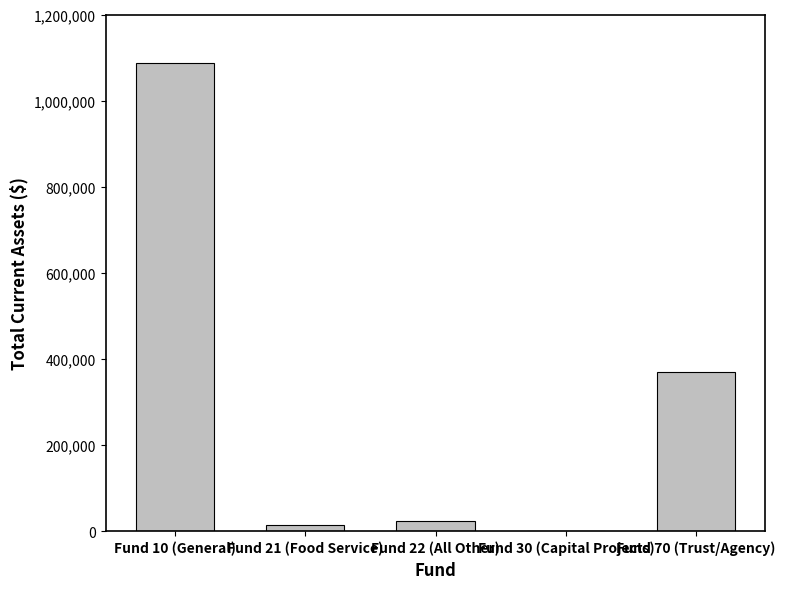

Where is the data nearest to the value 543429?

Fund 70 (Trust/Agency)